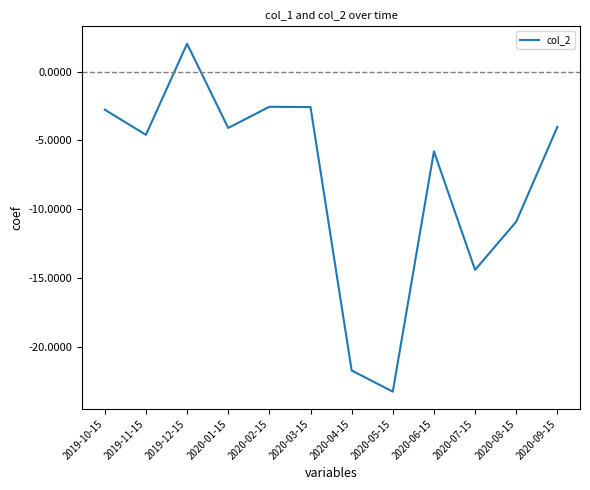

What is the difference between the maximum and minimum values?

25.3